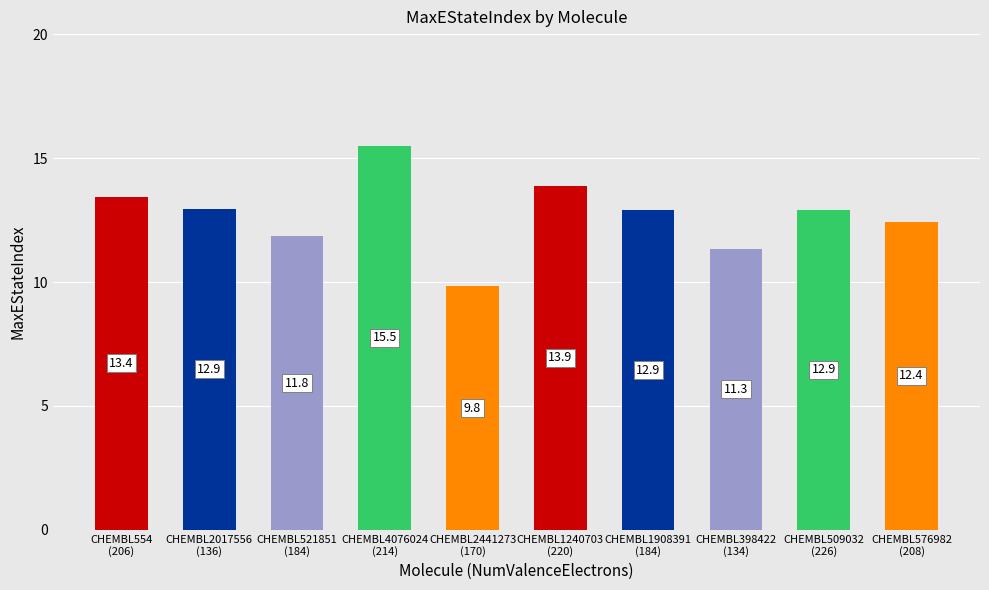

What is the label of the 5th bar from the right?

CHEMBL1240703
(220)